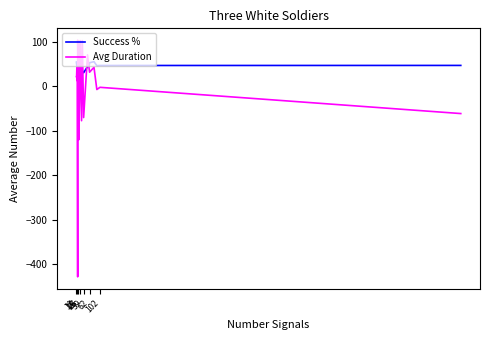

What is the sum of all Success % values?

984.7